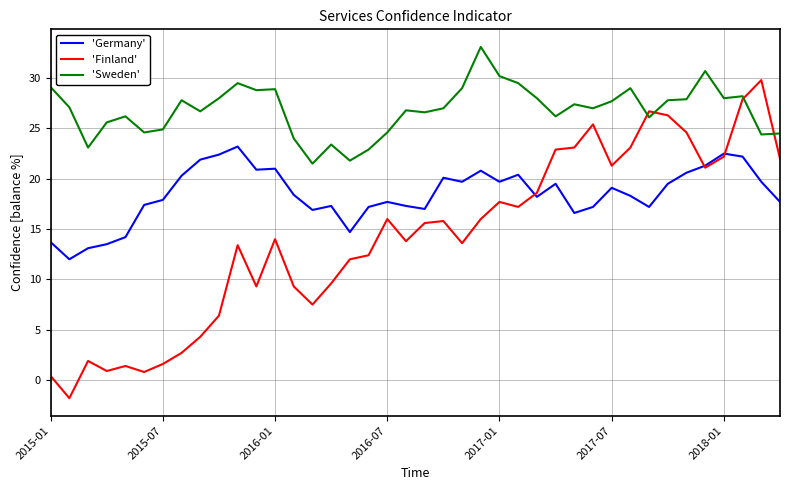

Rank the series by their average value, from highest to lowest.

'Sweden', 'Germany', 'Finland'